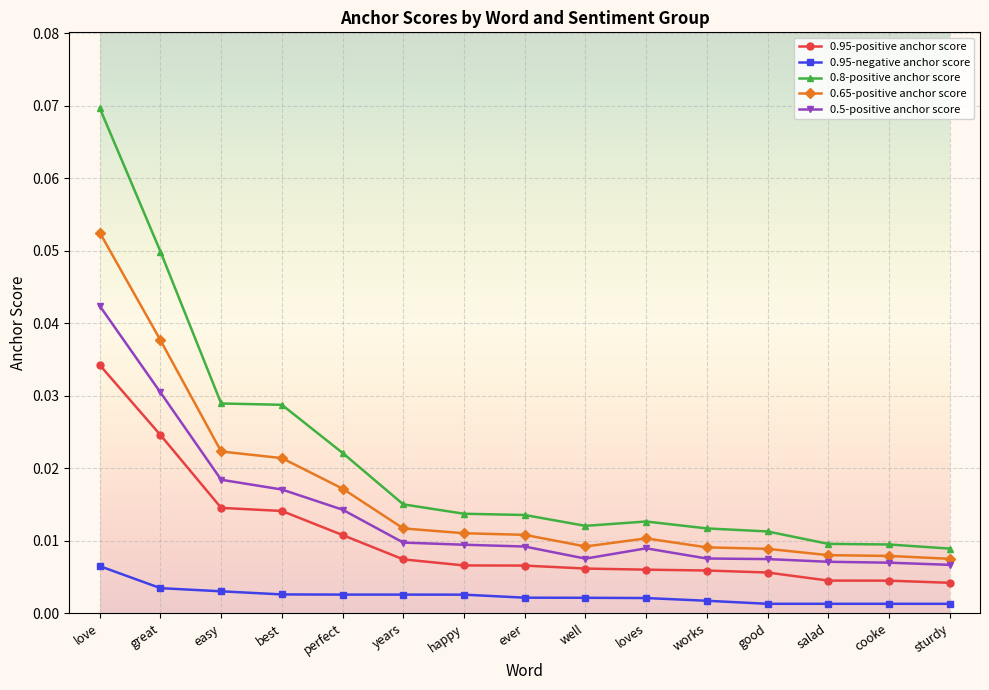

Is this an area chart (filled region under the line)?

No